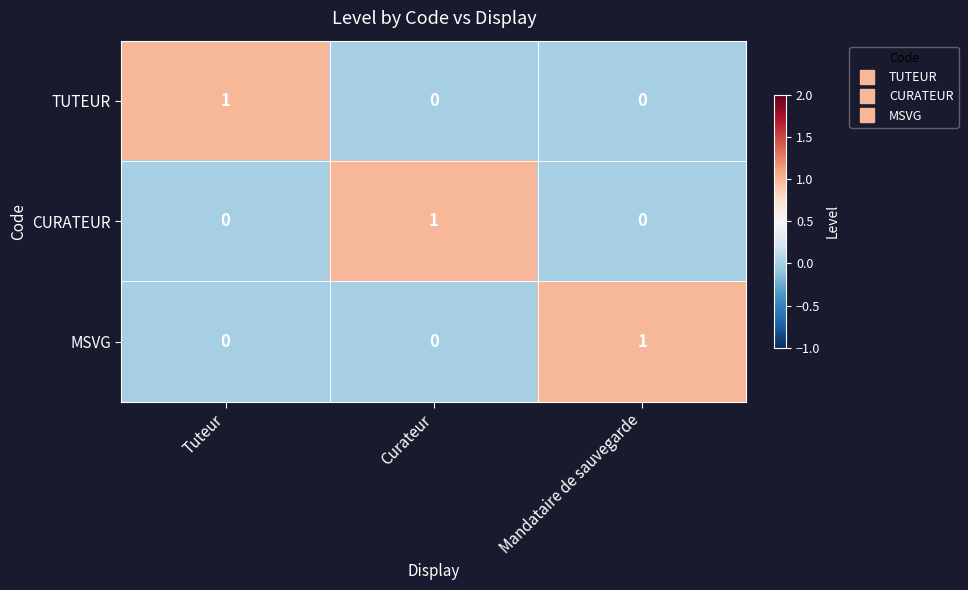

What is the total value across all series at Tuteur?

1